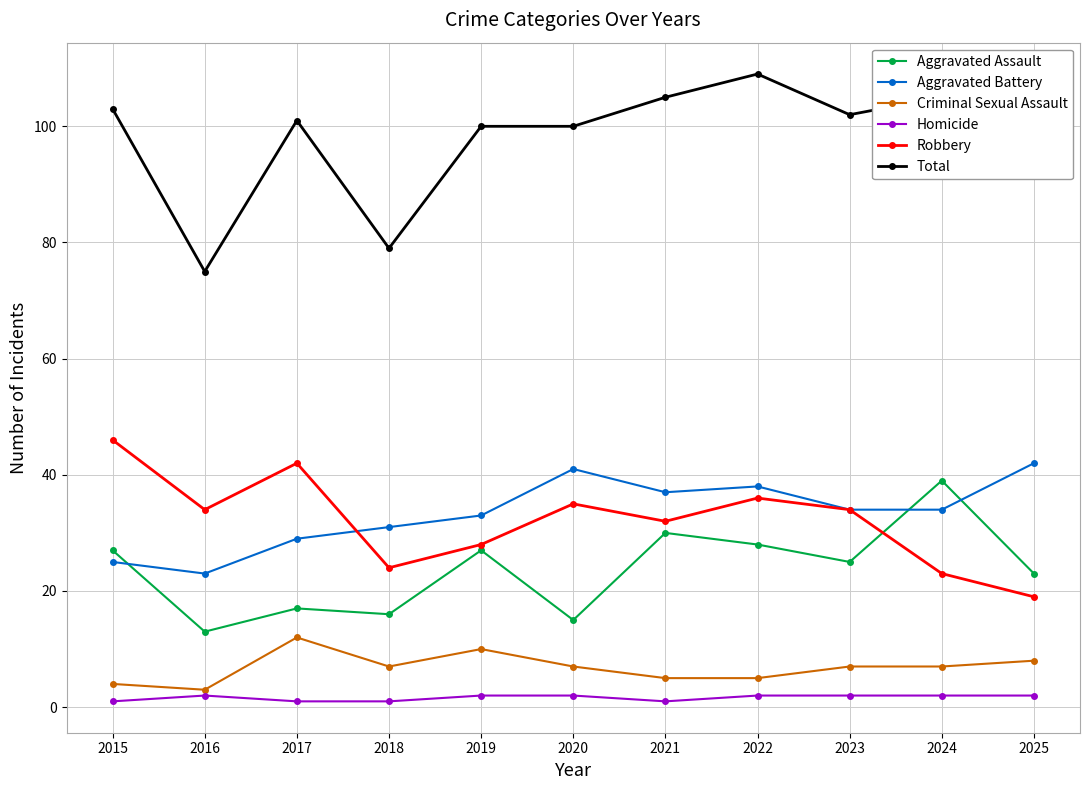

Reading left to right, list all the values displayed in this chart.

Aggravated Assault: 2015=27	2016=13	2017=17	2018=16	2019=27	2020=15	2021=30	2022=28	2023=25	2024=39	2025=23
Aggravated Battery: 2015=25	2016=23	2017=29	2018=31	2019=33	2020=41	2021=37	2022=38	2023=34	2024=34	2025=42
Criminal Sexual Assault: 2015=4	2016=3	2017=12	2018=7	2019=10	2020=7	2021=5	2022=5	2023=7	2024=7	2025=8
Homicide: 2015=1	2016=2	2017=1	2018=1	2019=2	2020=2	2021=1	2022=2	2023=2	2024=2	2025=2
Robbery: 2015=46	2016=34	2017=42	2018=24	2019=28	2020=35	2021=32	2022=36	2023=34	2024=23	2025=19
Total: 2015=103	2016=75	2017=101	2018=79	2019=100	2020=100	2021=105	2022=109	2023=102	2024=105	2025=94